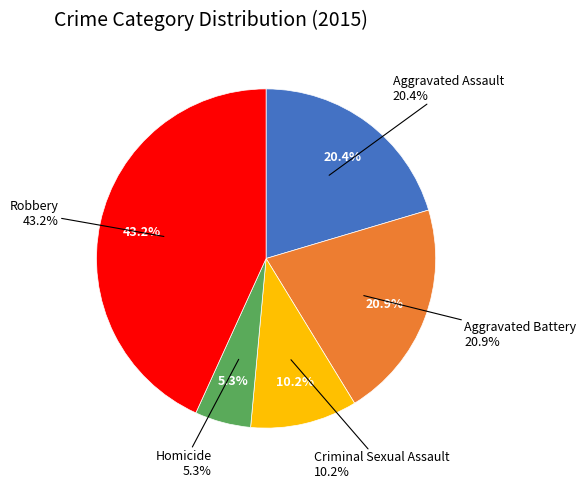

Which category has the smallest portion of the pie?

Homicide